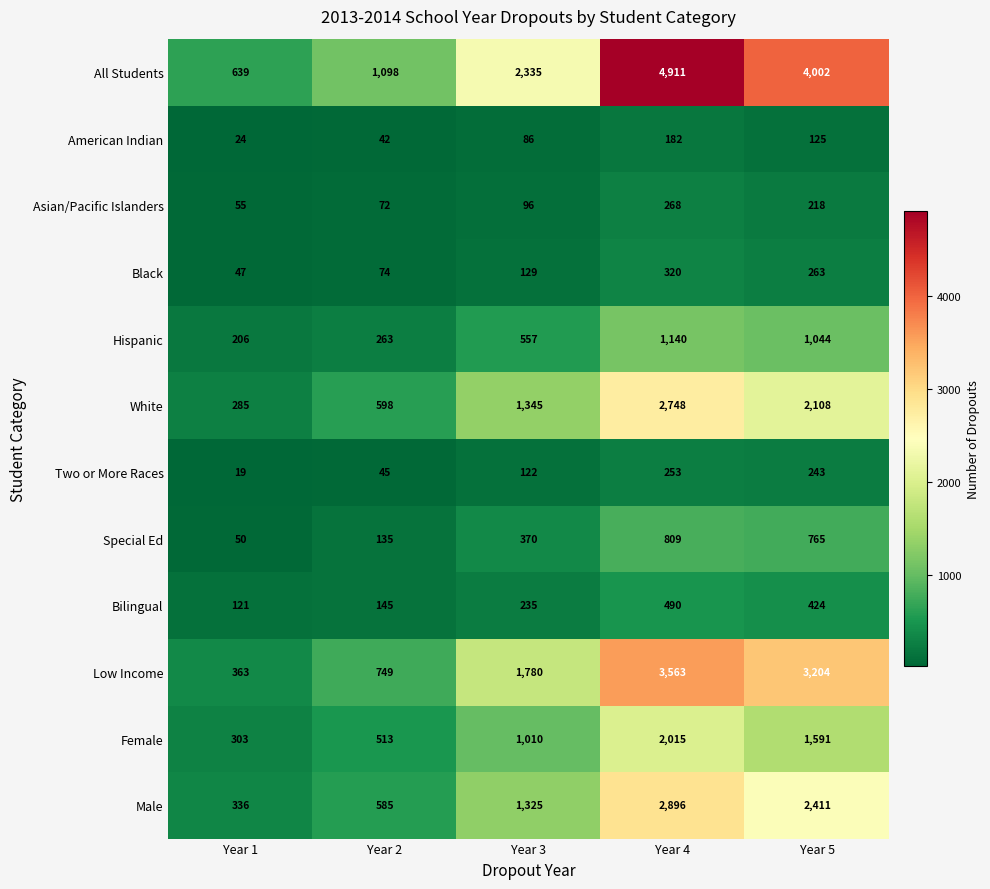

The Black series shows 263 at Year 5. True or false?

True